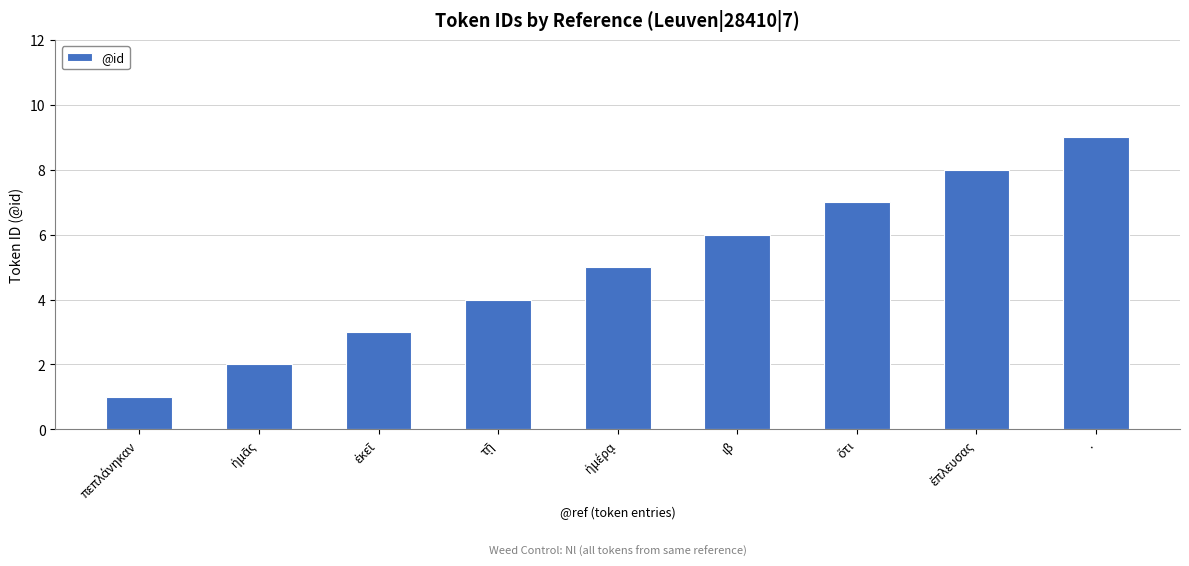

What is the minimum value shown in the chart?

1